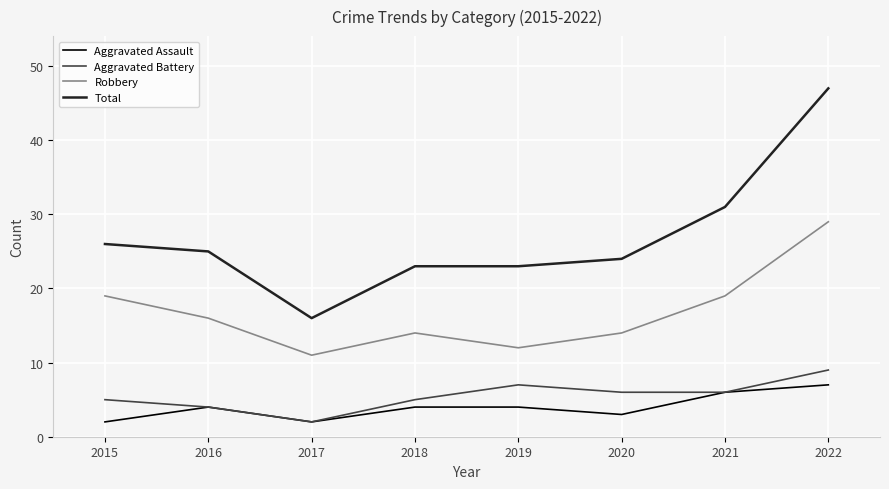

What is the difference between the Robbery values at 2021 and 2018?

5